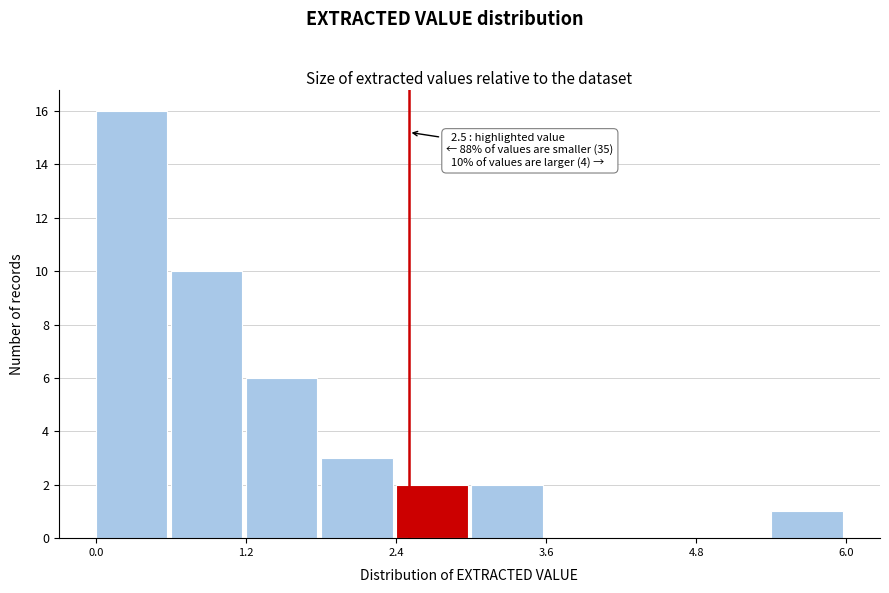

Read against the x-axis, roughly where is the centre of the tallest bar?

0.2